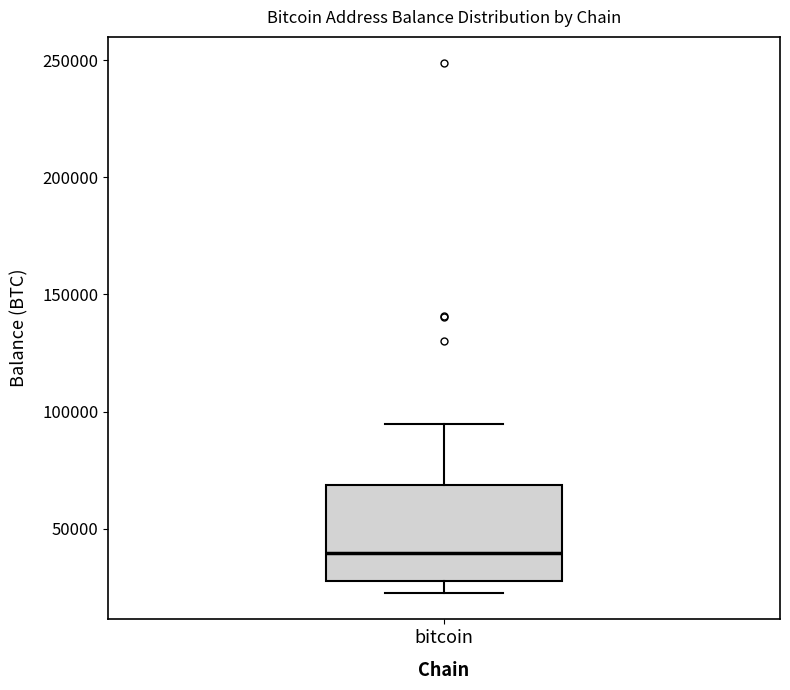

Read this box plot against the y-axis: the position of the median line, the range covered by the box, and the ends of both whiskers. The values are not printed on the chart, so give them approximately, as read against the axis.

median 40000, box 25000 to 70000, whiskers 25000 (just below the box's lower edge) to 95000